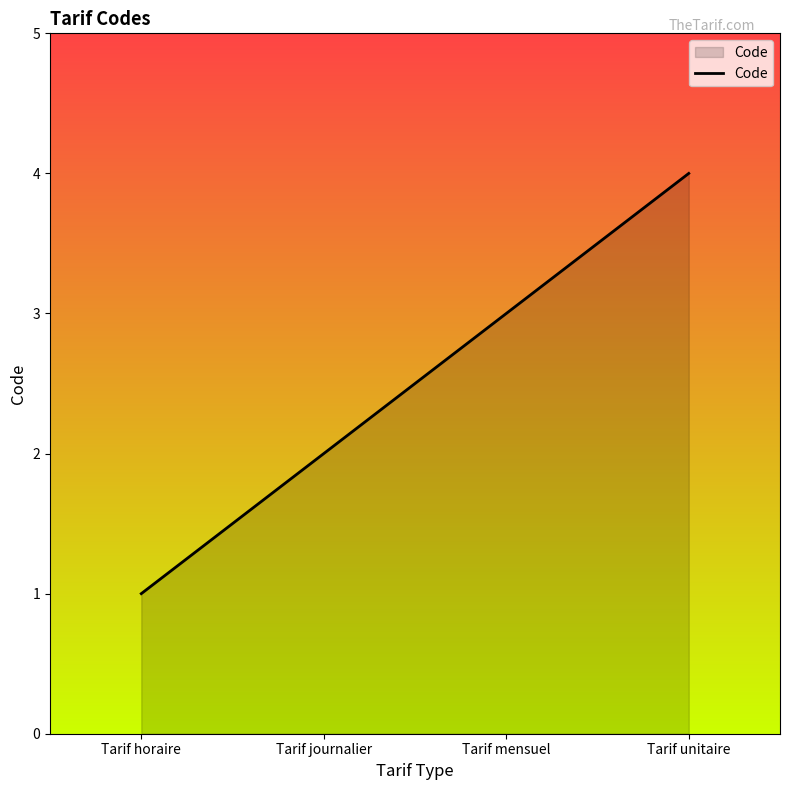

The value at Tarif horaire is 1. True or false?

True